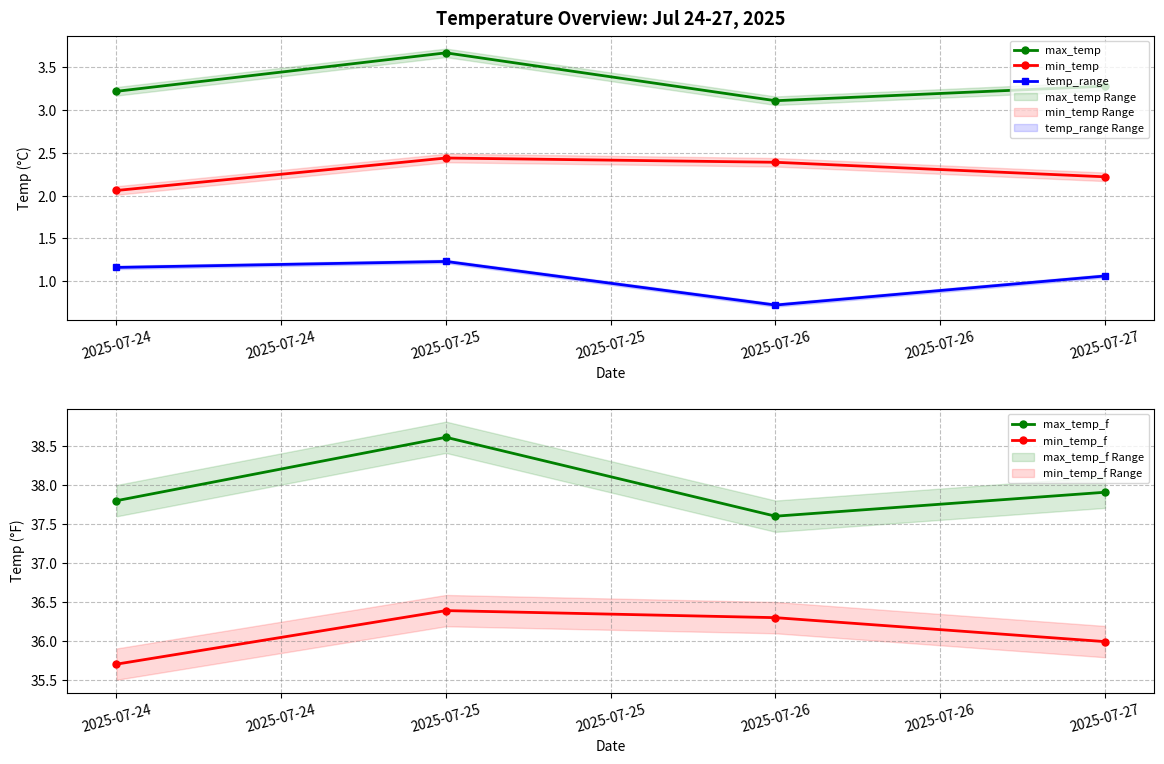

Does the chart display data point markers on the line(s)?

Yes